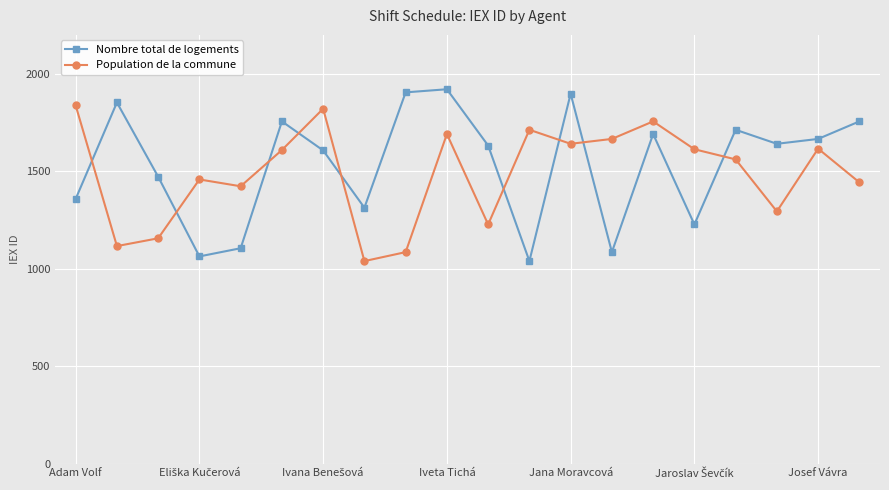

How many intersections are there between Nombre total de logements and Population de la commune?

9